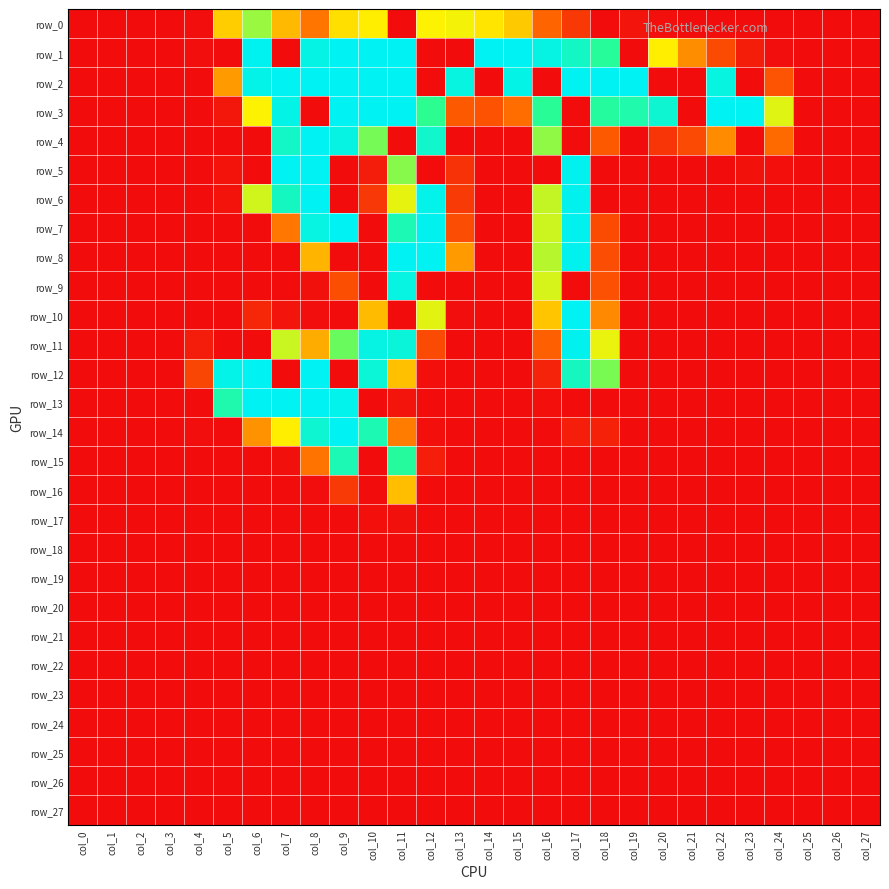

Rank the categories by row_25 value from highest to lowest.

col_0, col_1, col_2, col_3, col_4, col_5, col_6, col_7, col_8, col_9, col_10, col_11, col_12, col_13, col_14, col_15, col_16, col_17, col_18, col_19, col_20, col_21, col_22, col_23, col_24, col_25, col_26, col_27